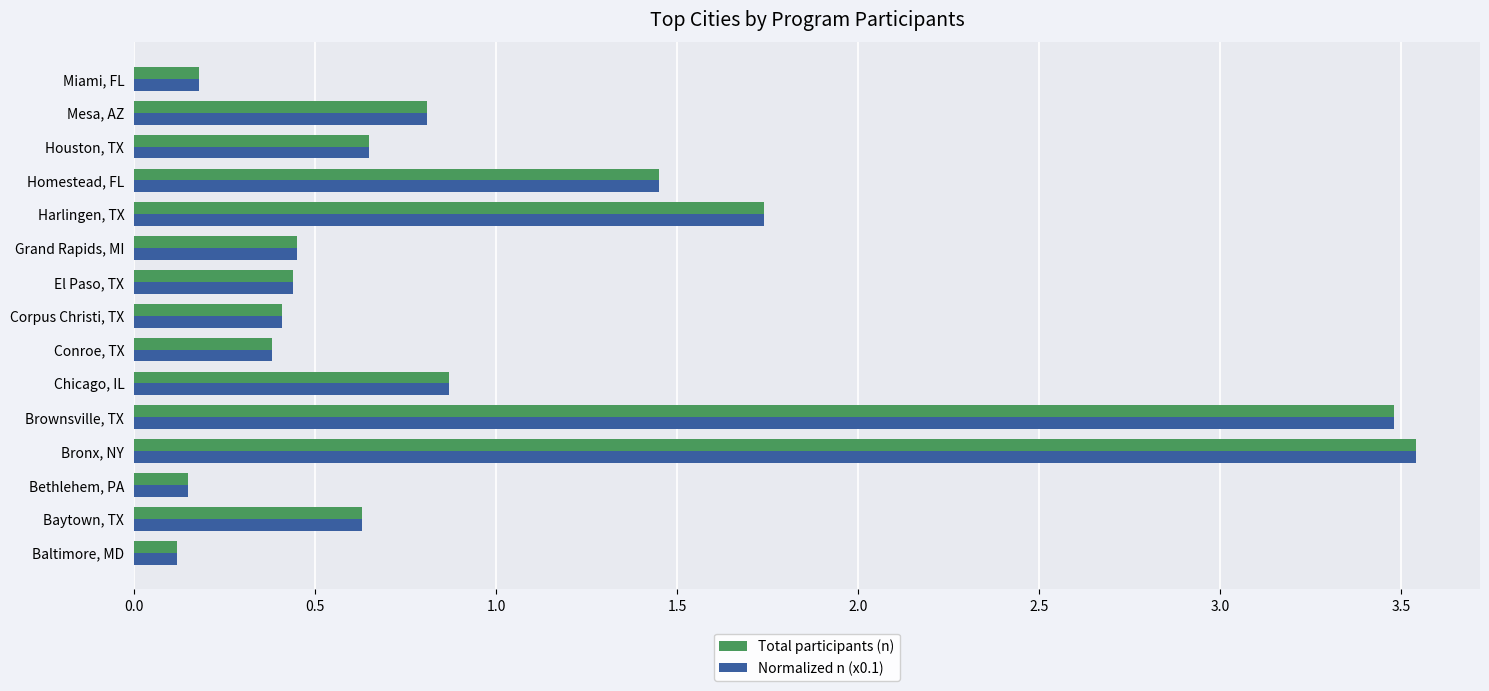

What is the average value of the Normalized n (x0.1) series?

1.0